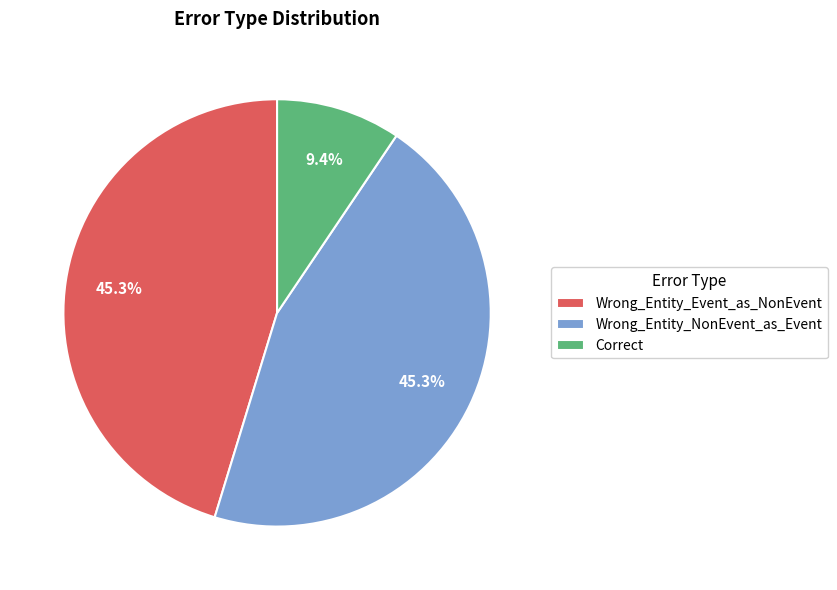

Which slice is the smallest?

Correct